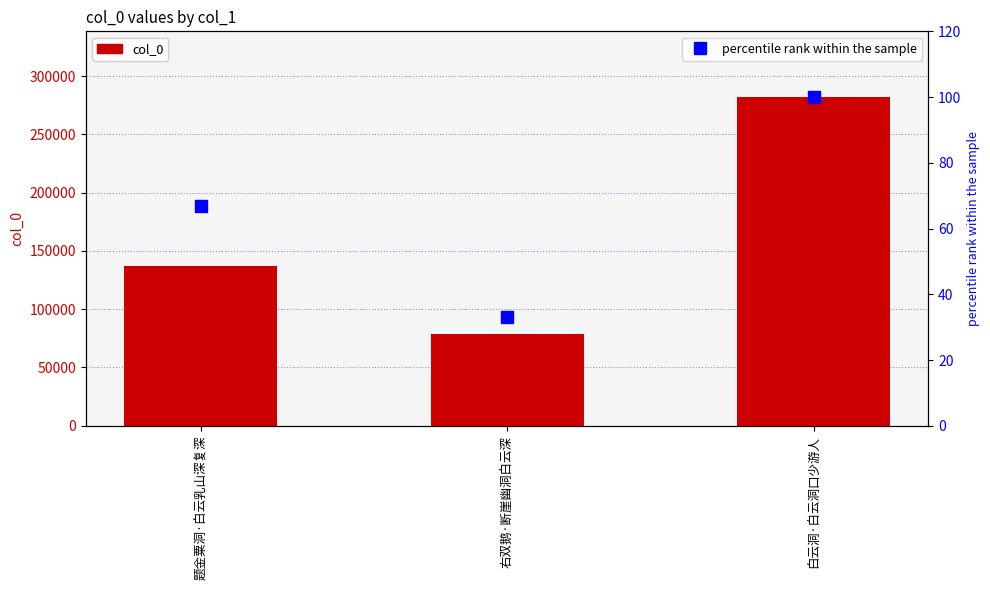

What is the value of the col_0 bar at the 1st from the left?

136861